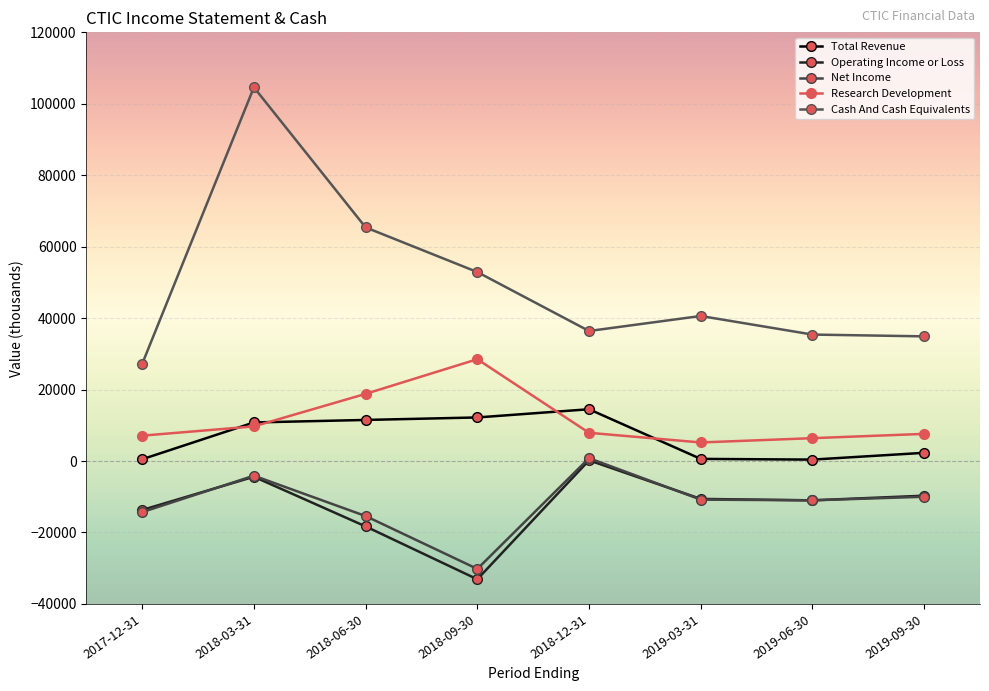

In Net Income, how many points are higher than both neighbors (excluding endpoints)?

2